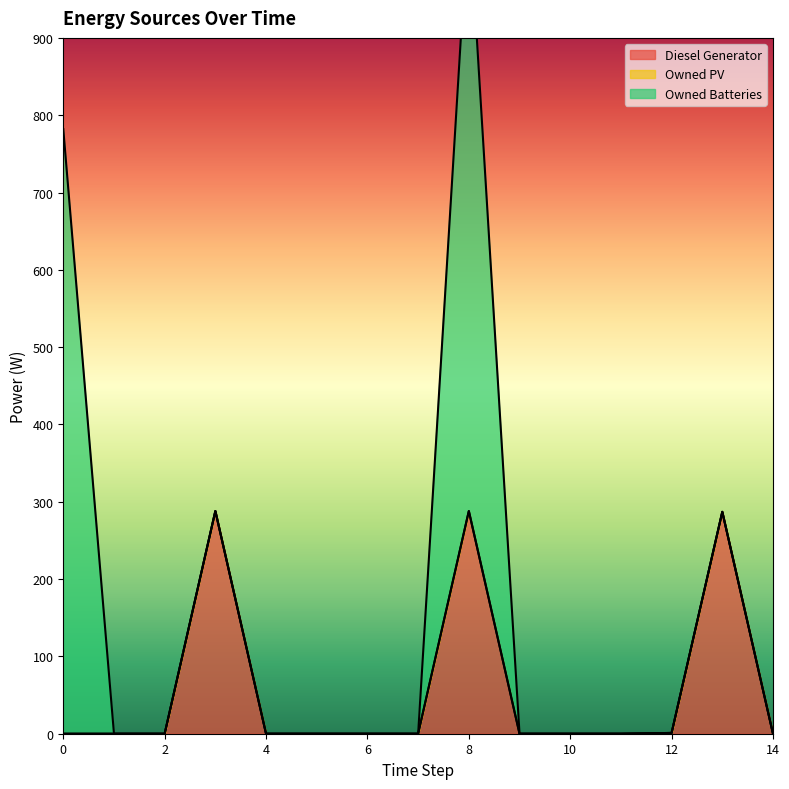

What are all the series names shown in the legend?

Diesel Generator, Owned PV, Owned Batteries